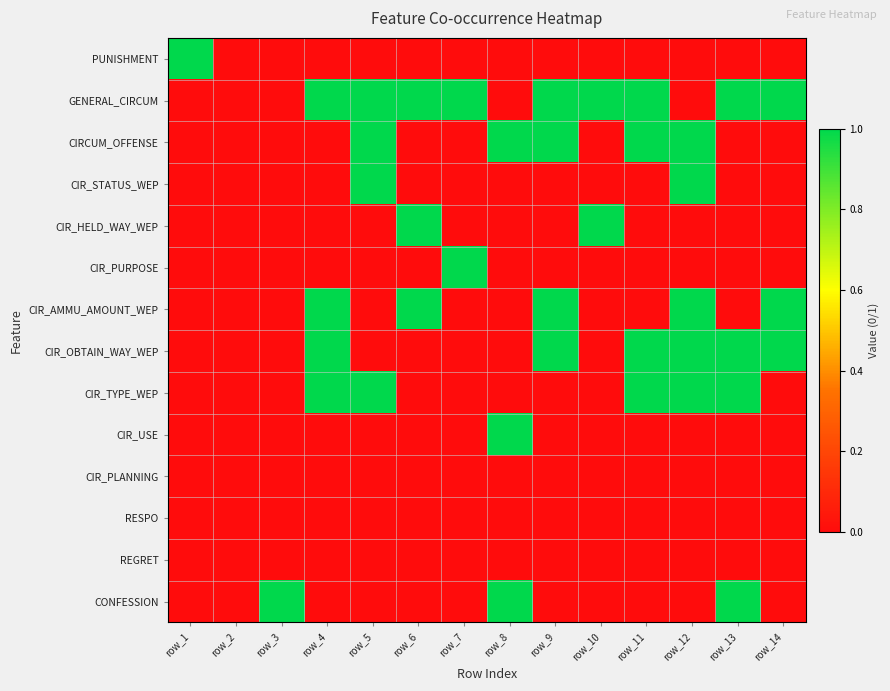

At how many categories does at least one series exceed 0?

13